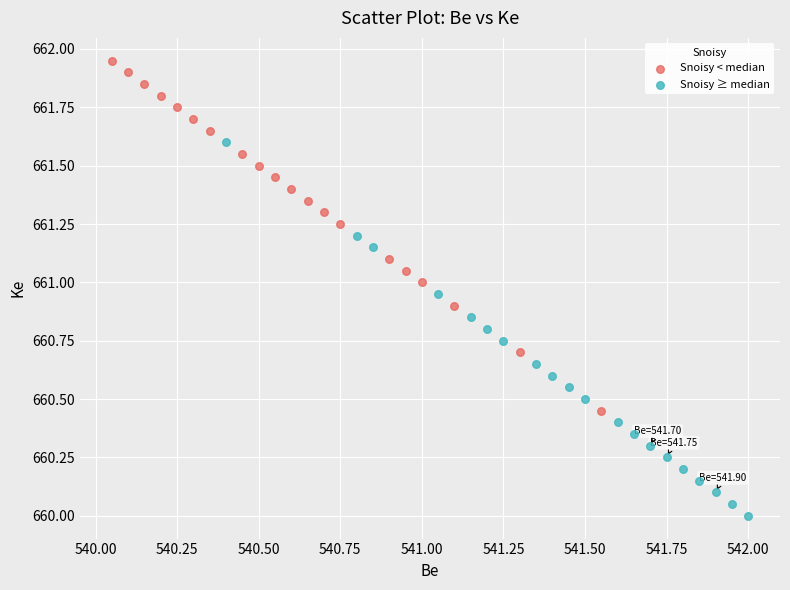

Which series contains the highest Y value?

Snoisy < median